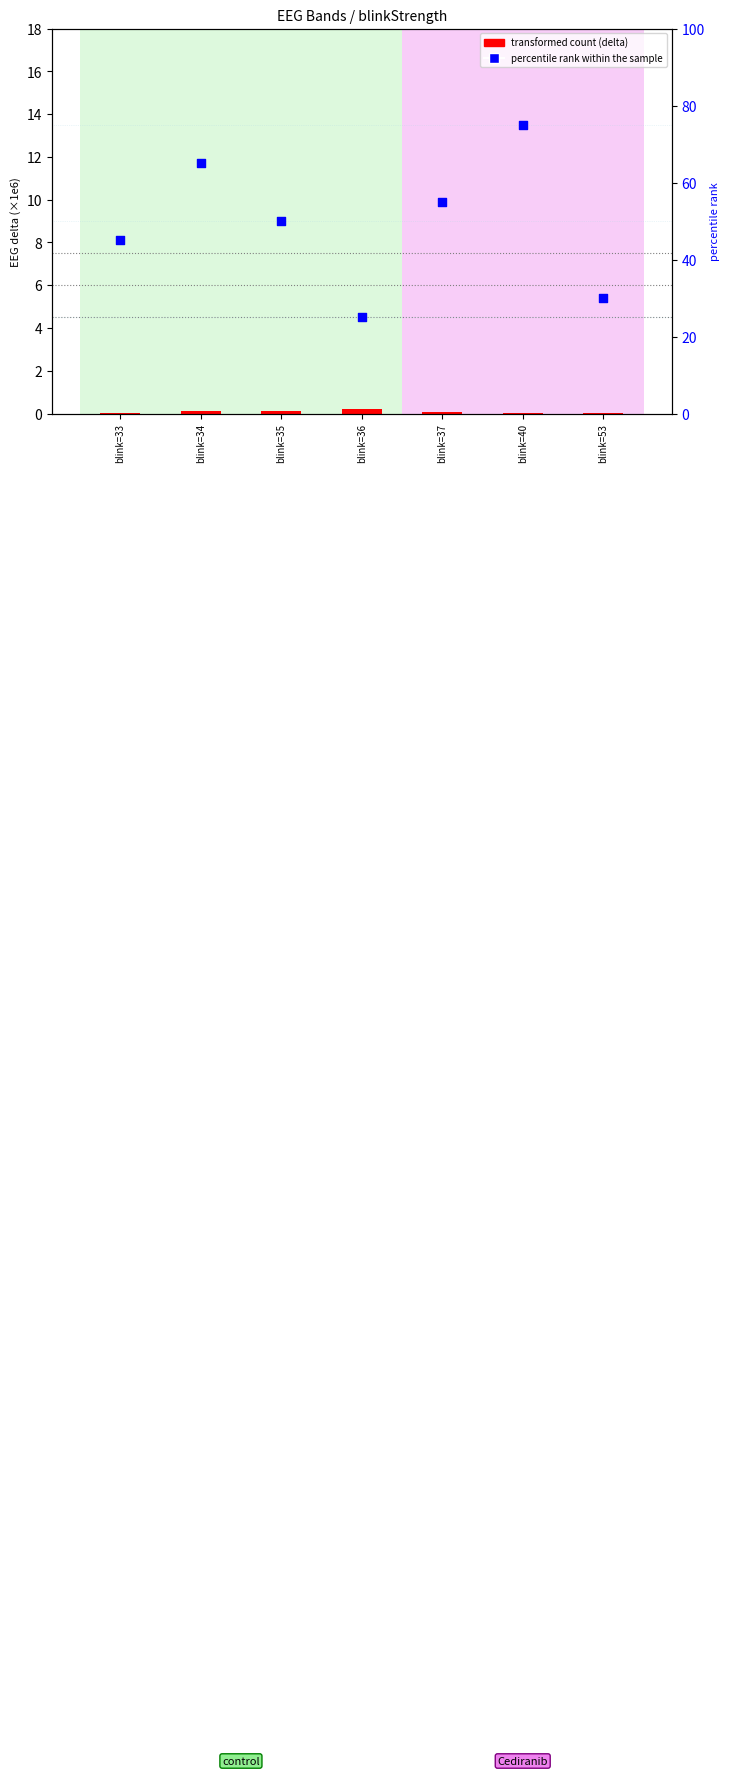

Which series has the largest total across all categories?

percentile rank within sample